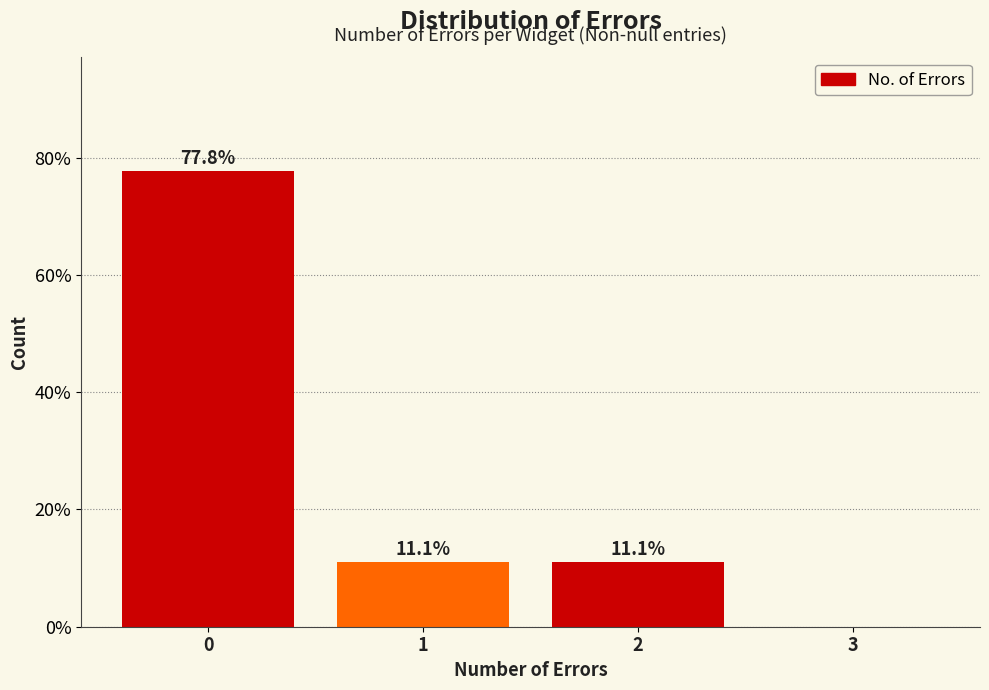

Reading left to right, transcribe all the data shown in this chart.

0=77.8	1=11.1	2=11.1	3=0.0